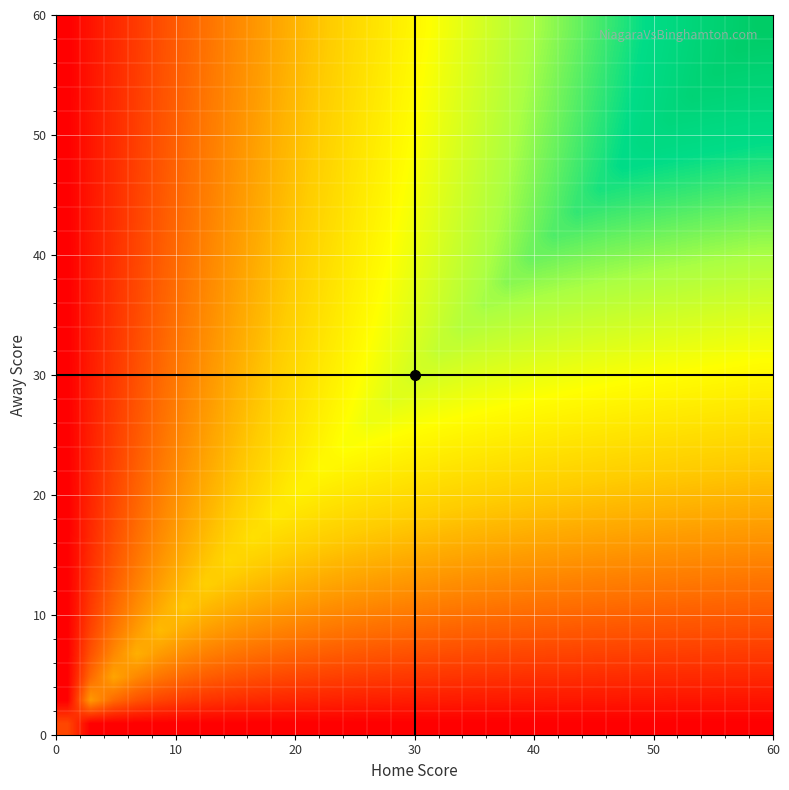

At how many categories does at least one series exceed 0?

31